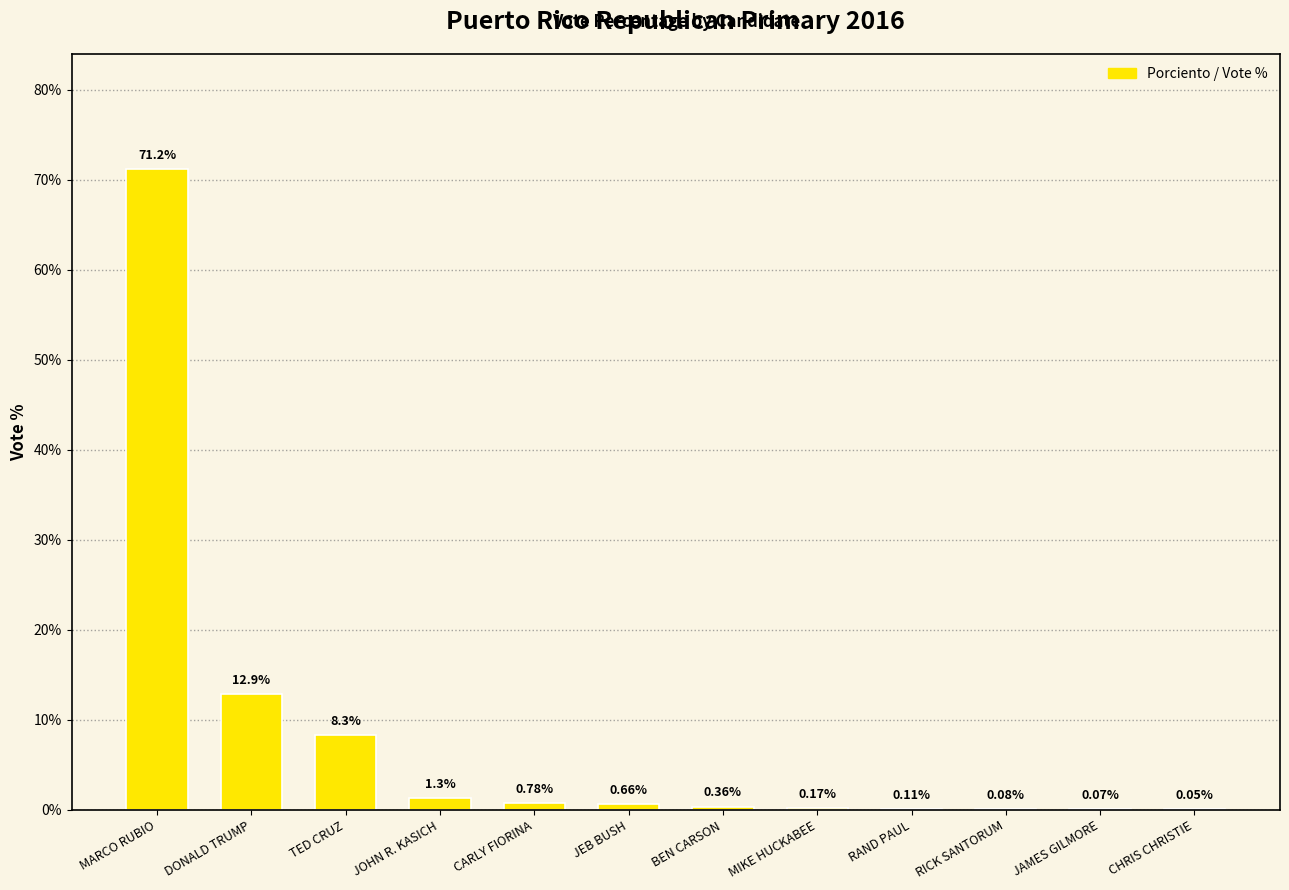

What is the sum of all values?

95.9